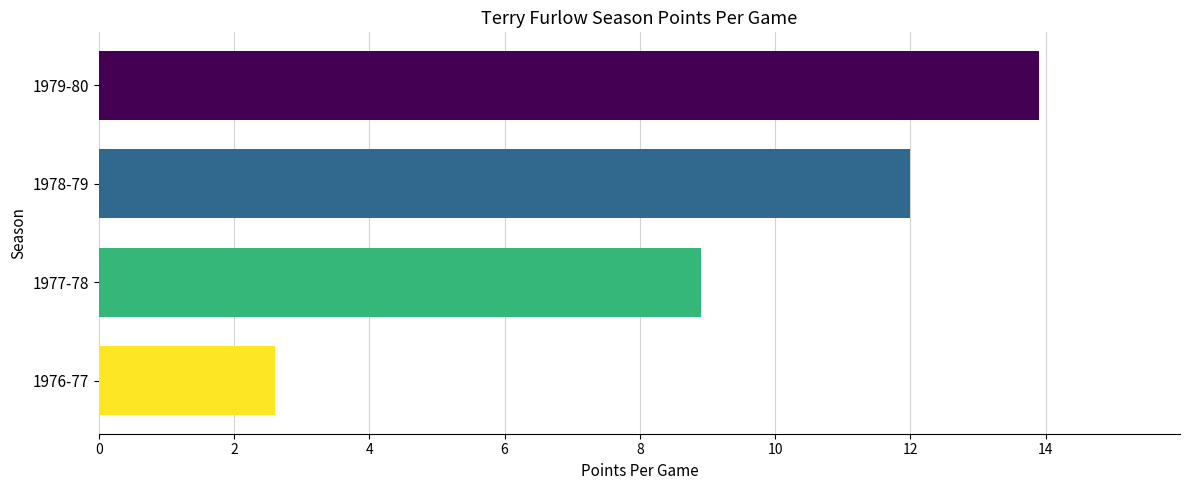

List the labels in order of value, largest first.

1979-80, 1978-79, 1977-78, 1976-77